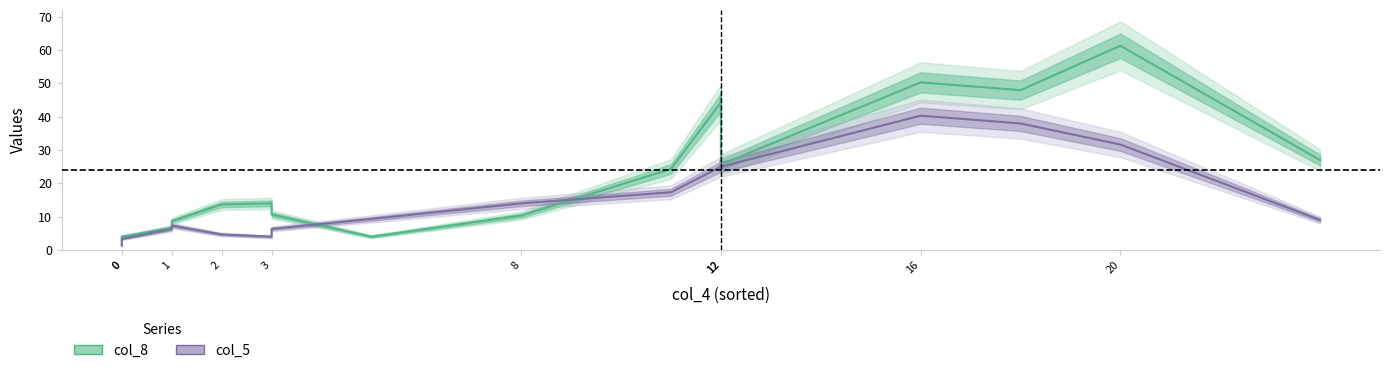

Which series ends up on top after the final intersection of col_8 line and col_5 line?

col_8 line